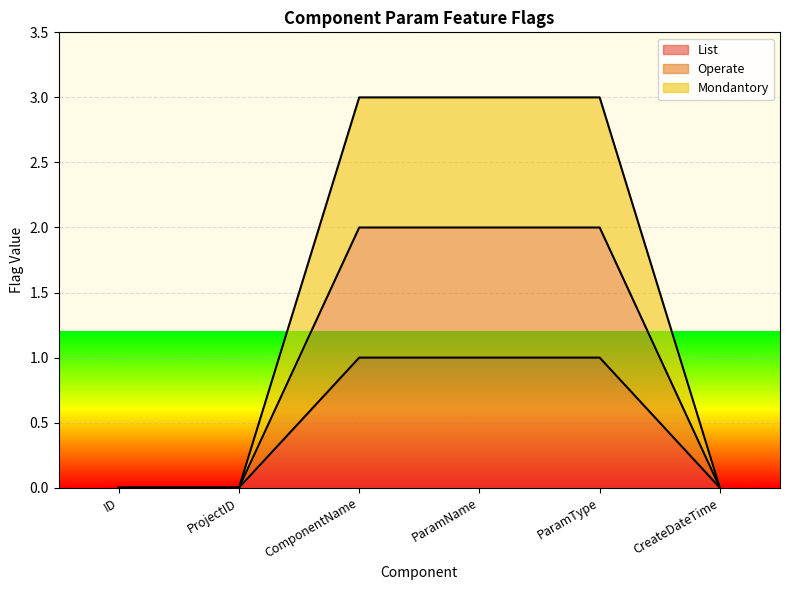

Count the Mondantory values in the range 0 to 3.

6